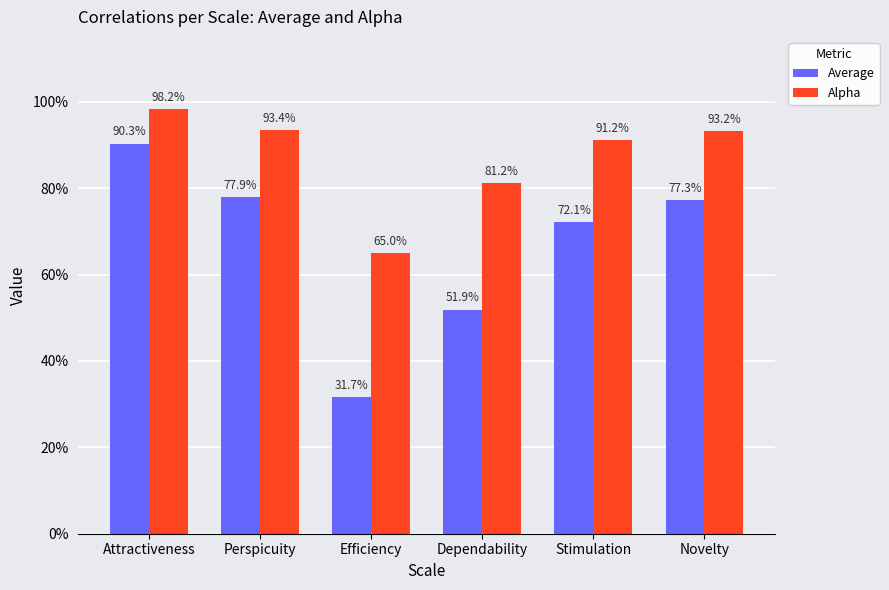

Does the chart contain stacked bars?

No